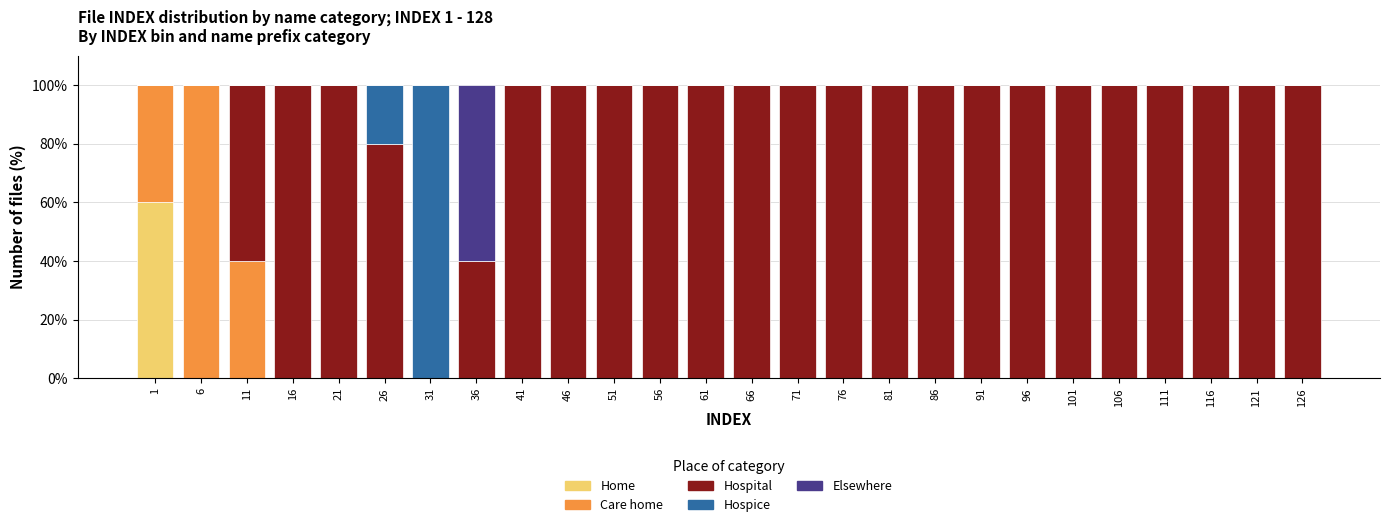

How many categories are shown in the chart?

26